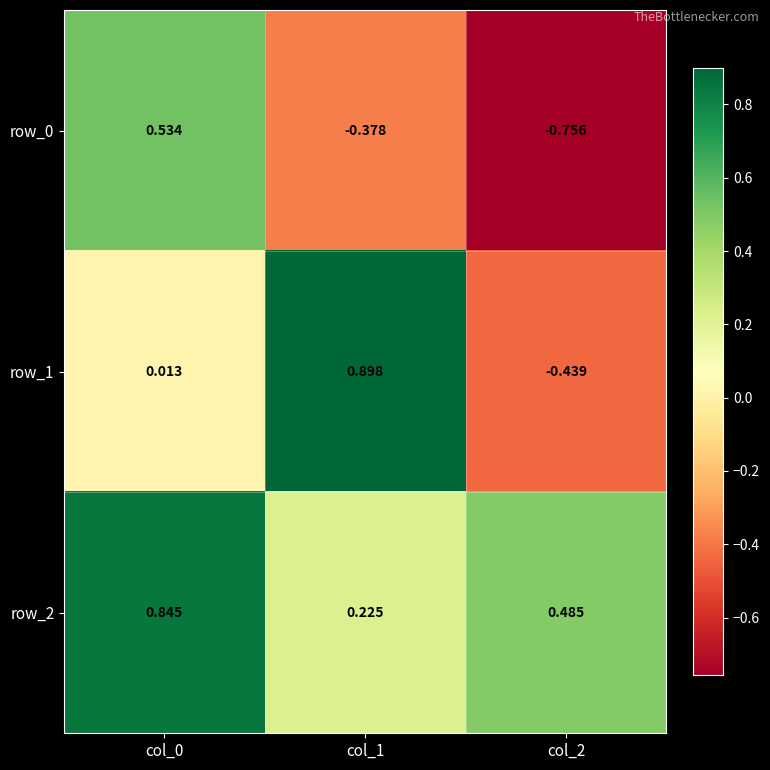

Is the value of row_1 at col_0 greater than the value of row_2 at col_1?

No